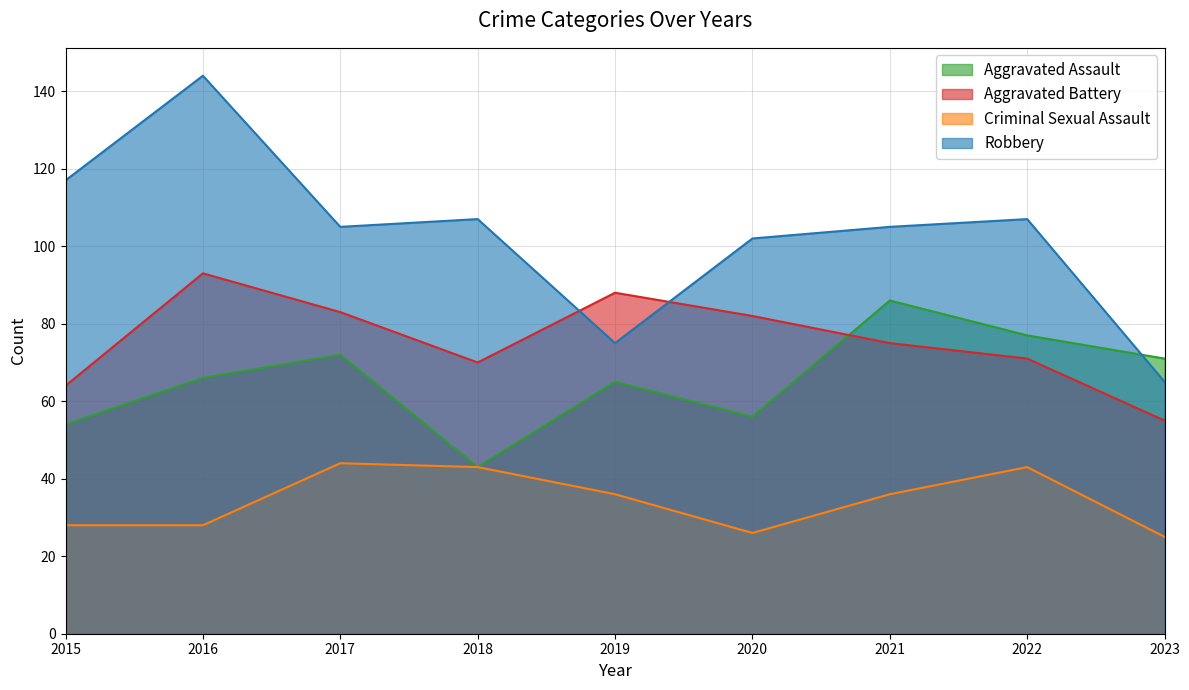

The value of Robbery at 2020 is 102. True or false?

True